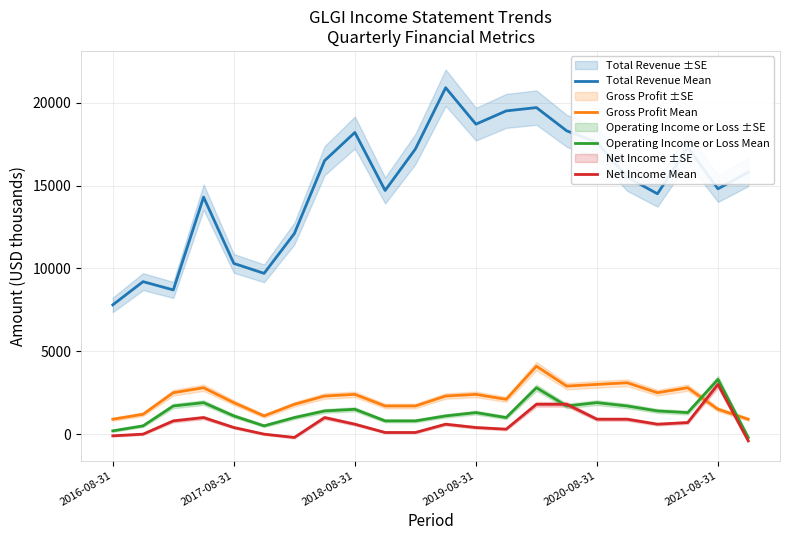

What position from the right is 18?

4